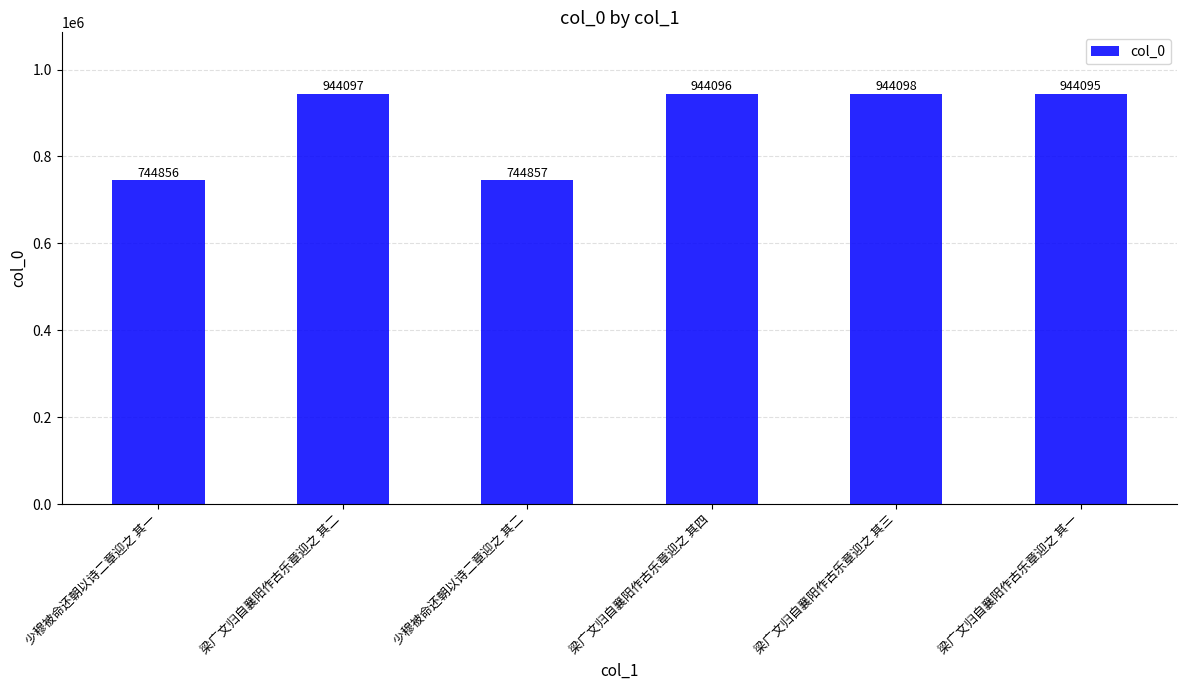

What is the sum of all values?

5266099